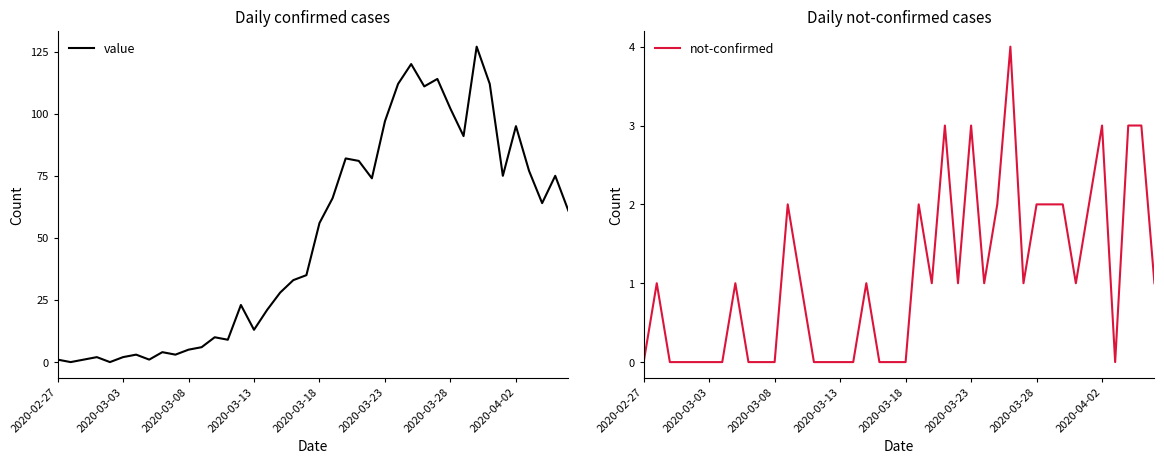

Count the number of data series in this chart.

2